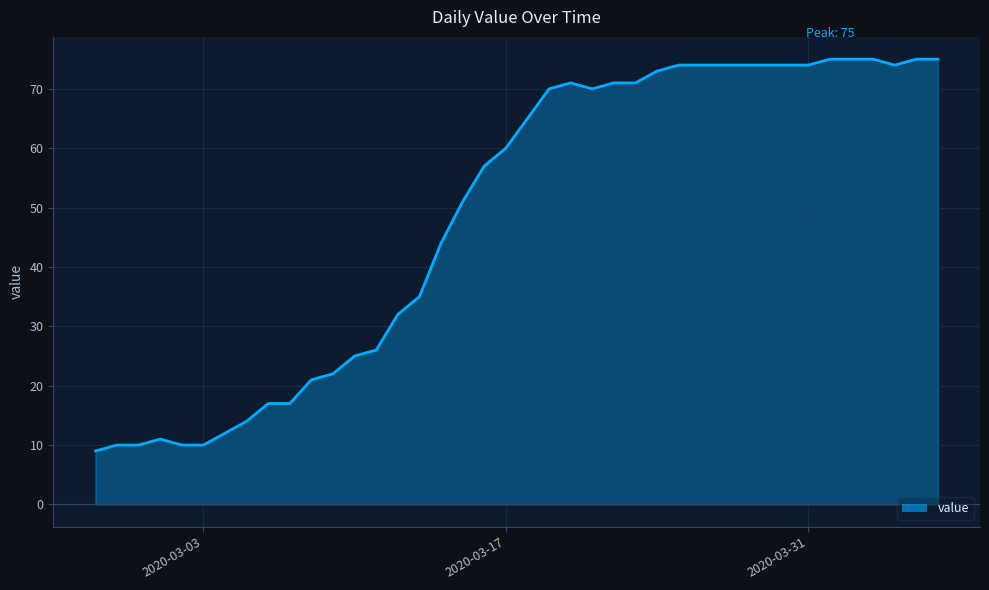

How many lines are shown in the chart?

1